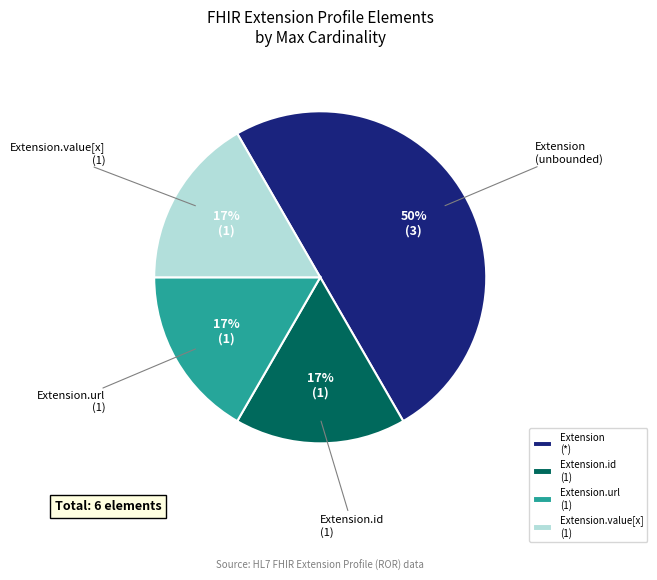

Which slice is the largest?

Extension (*)